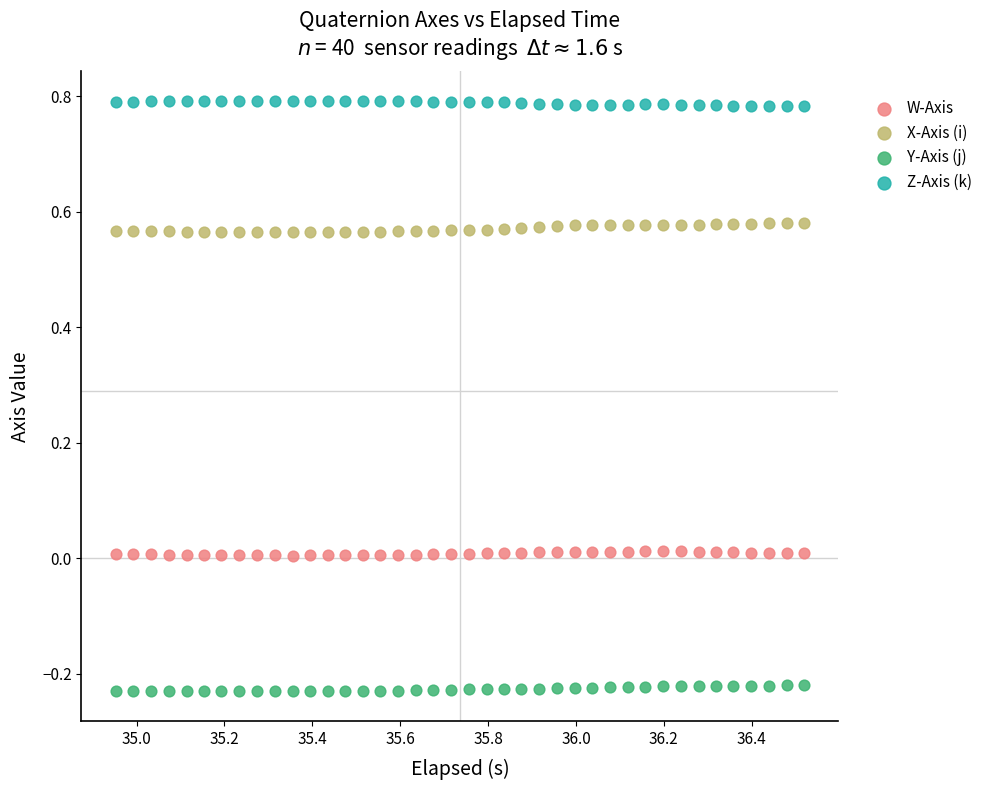

Which series reaches the maximum Y coordinate?

Z-Axis (k)